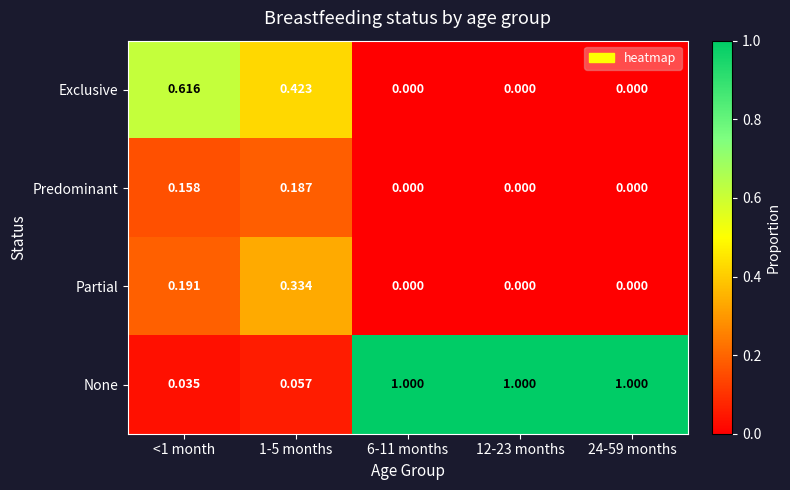

Rank the series at 1-5 months from lowest to highest value.

None, Predominant, Partial, Exclusive